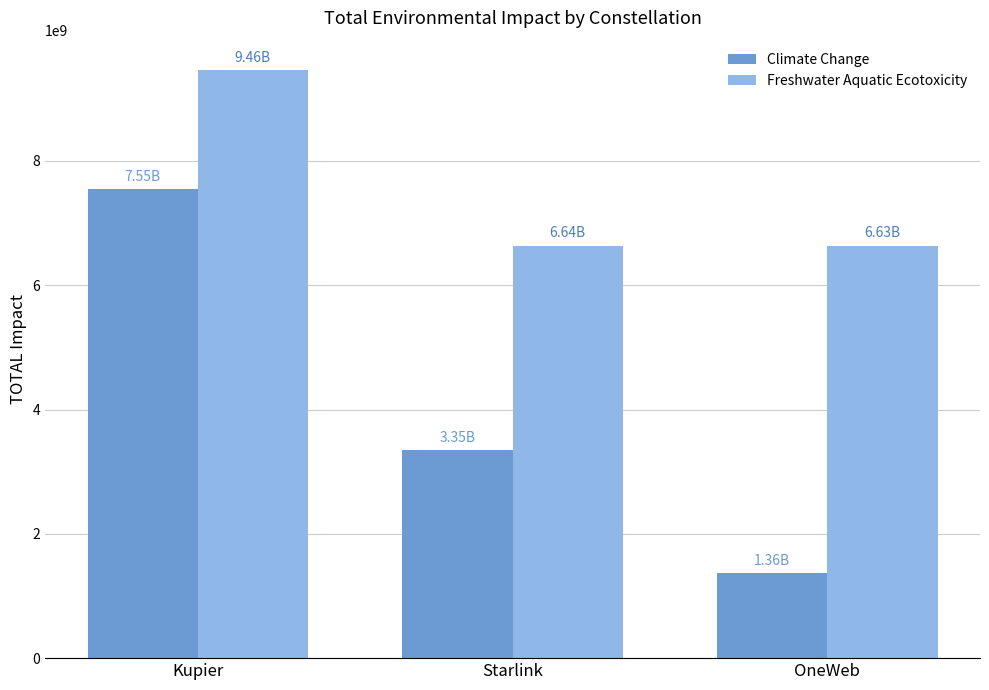

What is the value of the Freshwater Aquatic Ecotoxicity bar at the 2nd from the left?

6636461893.4